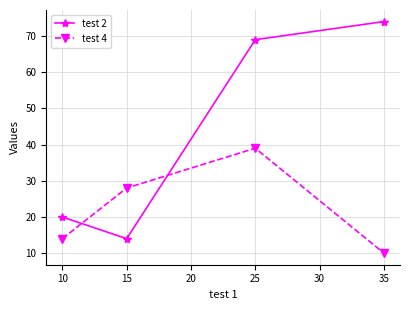

How many intersections are there between test 2 and test 4?

2